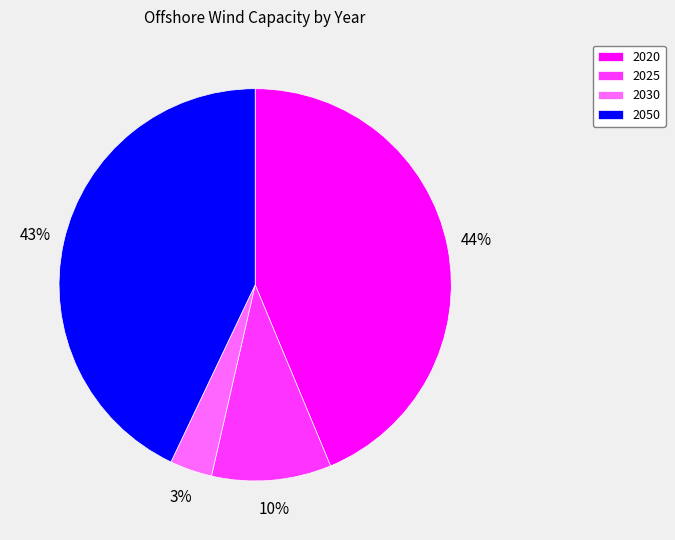

How many segments does this pie chart have?

4